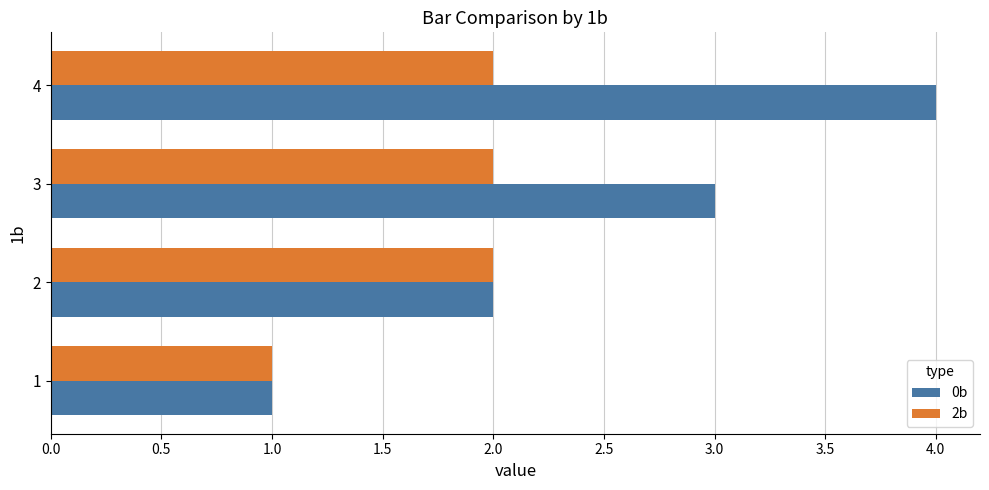

Is the value of 0b at 1 greater than the value of 2b at 2?

No